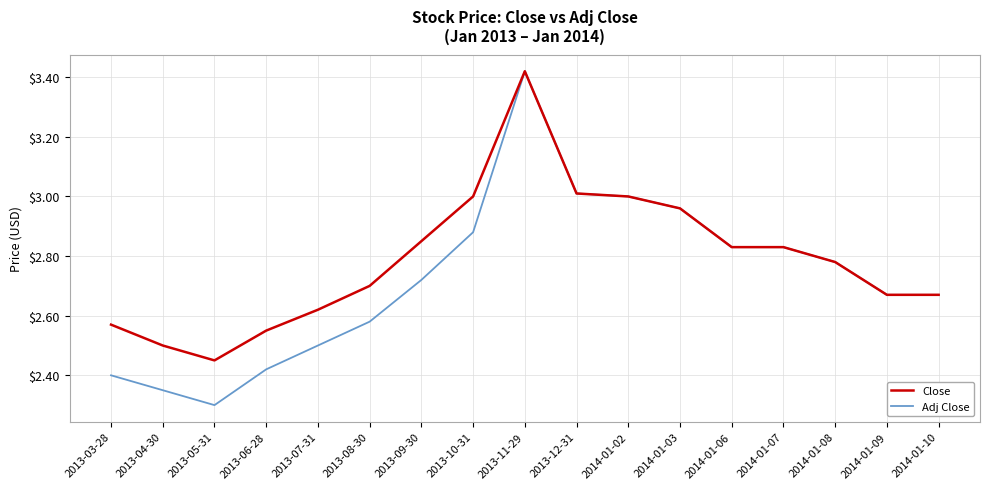

The value of Adj Close at 2013-05-31 is 1.1. True or false?

False